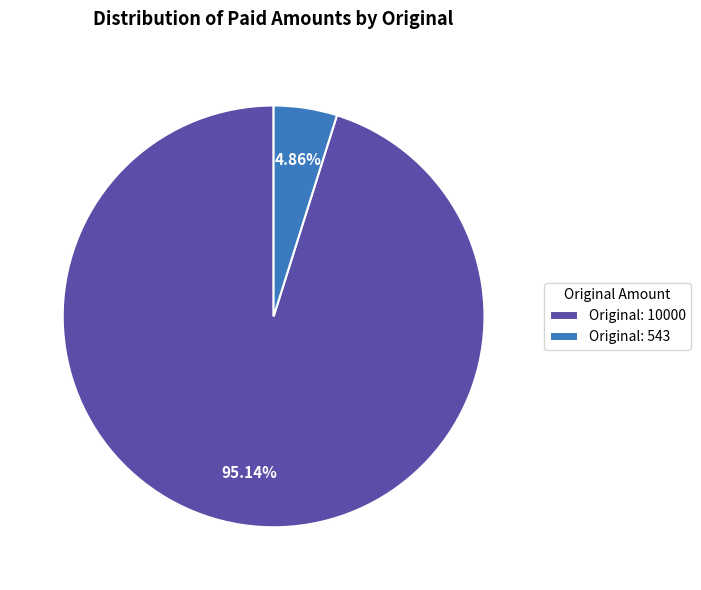

Between Original: 10000 and Original: 543, which is larger?

Original: 10000